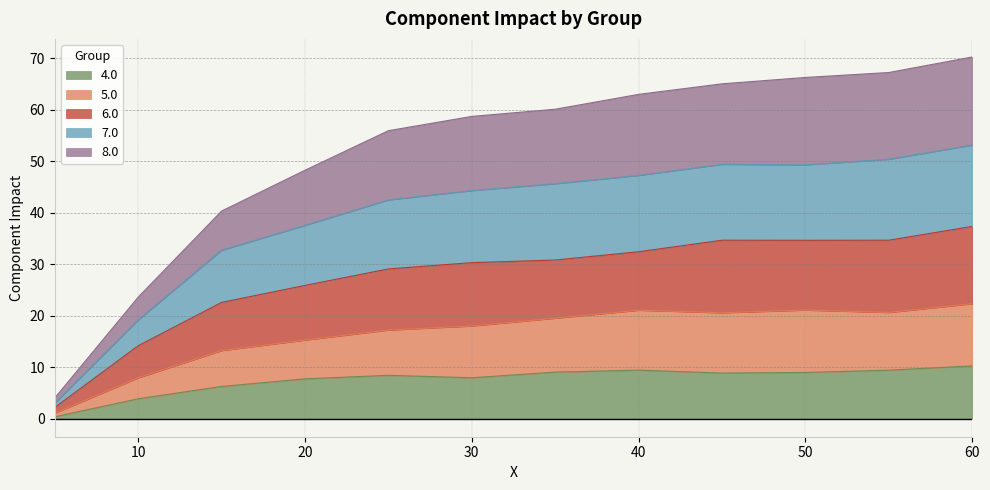

Read the 4.0 value at 15.0.

6.3